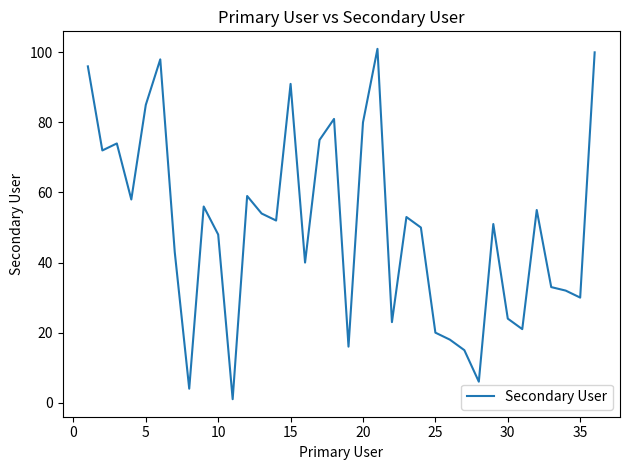

How many categories are shown in the chart?

36